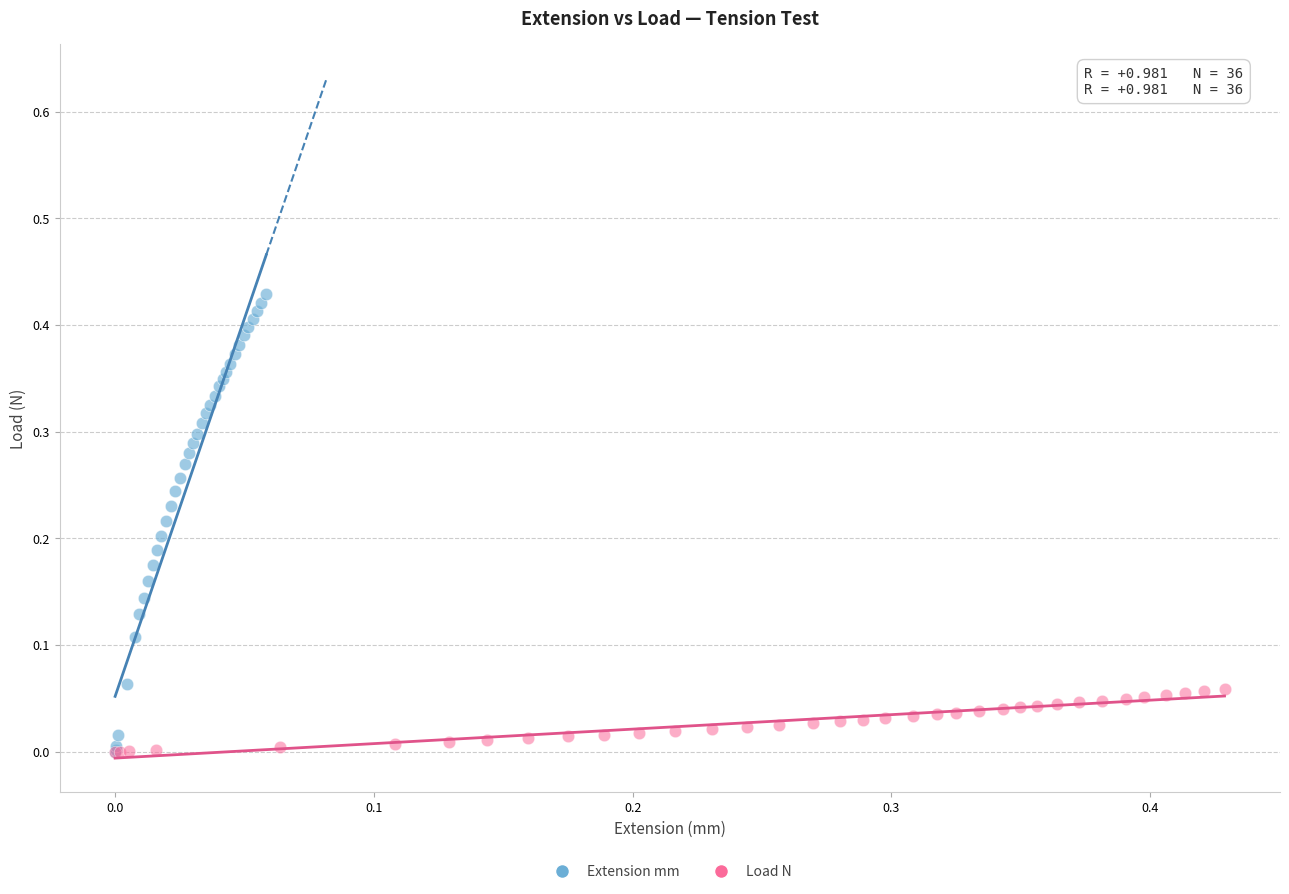

Which series contains the highest Y value?

Extension mm